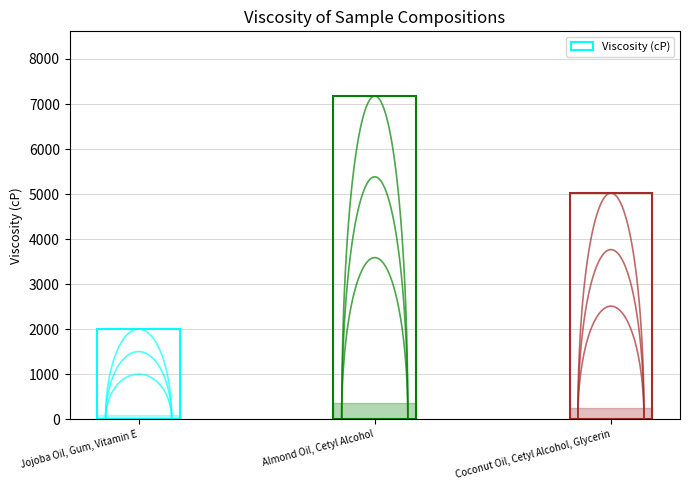

At which category does the chart reach its minimum across all series?

Jojoba Oil, Gum, Vitamin E